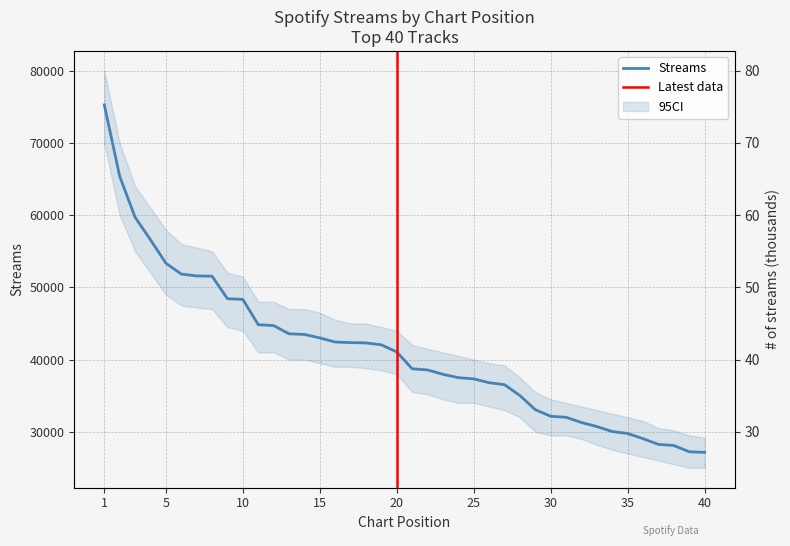

What is the average value?

41226